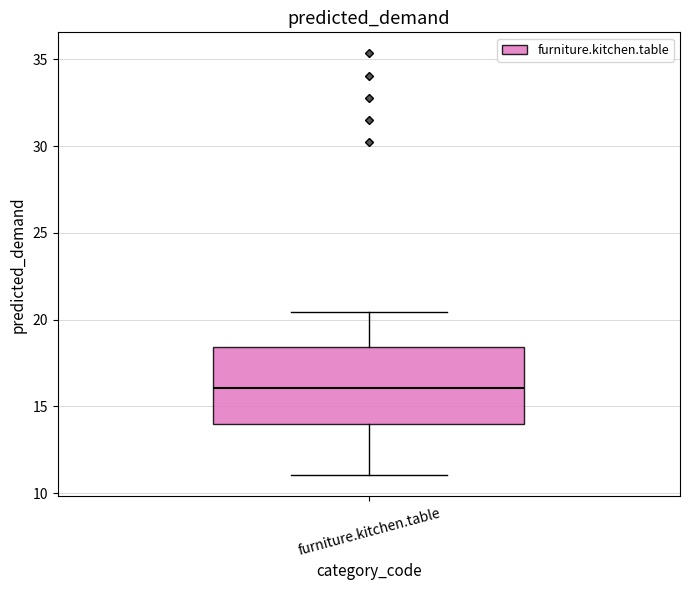

Where is the upper edge of the box for furniture.kitchen.table on the y-axis? The values are not printed on the chart, so give them approximately, as read against the axis.

18.5